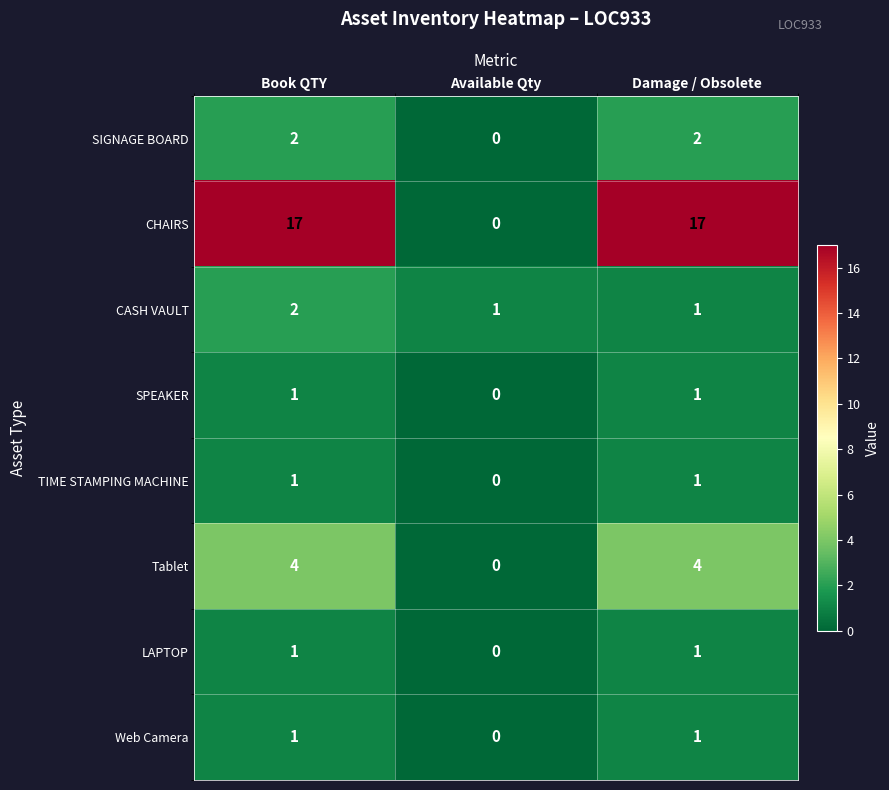

What is the total value across all series at Book QTY?

29